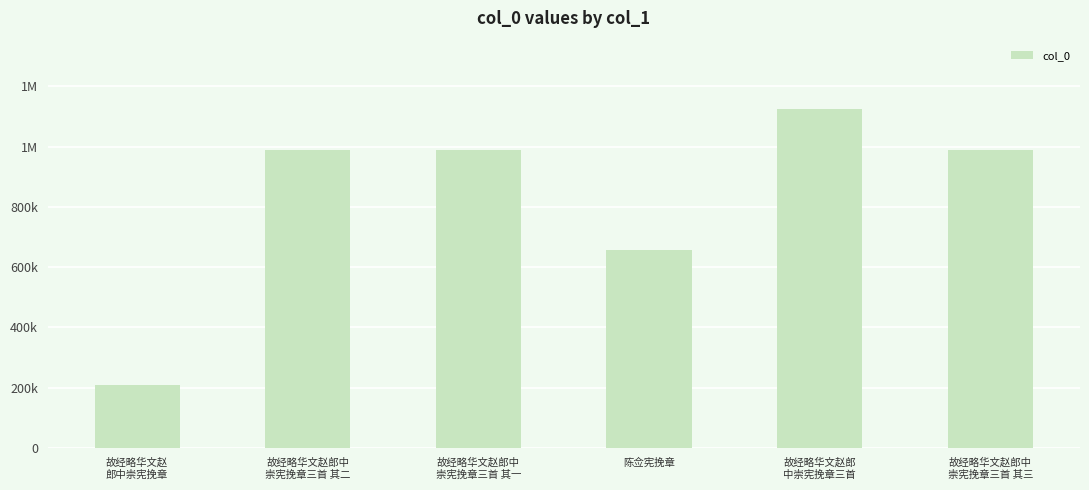

Does the chart contain any negative values?

No